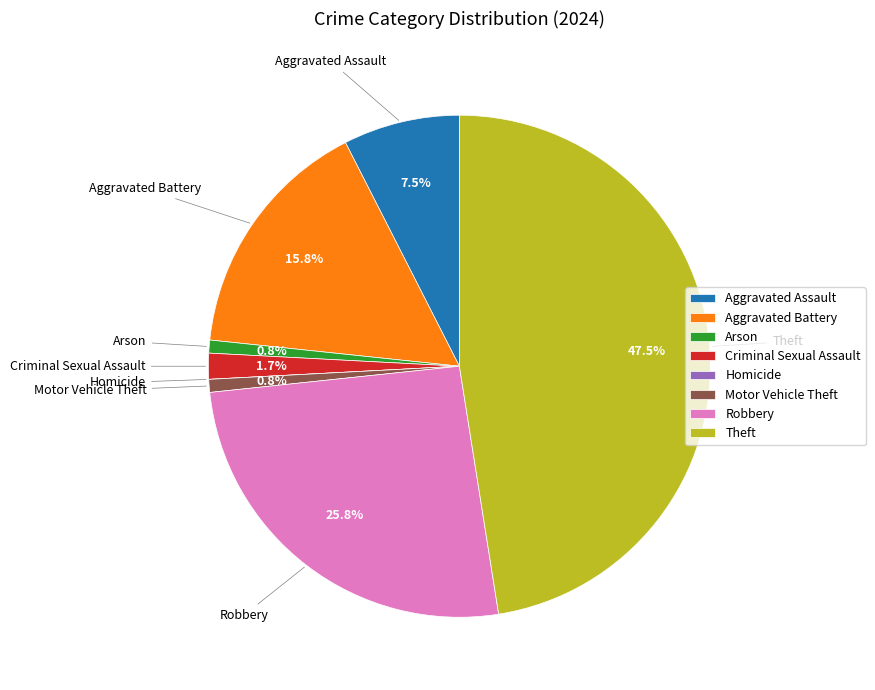

Which category has the biggest portion of the pie?

Theft